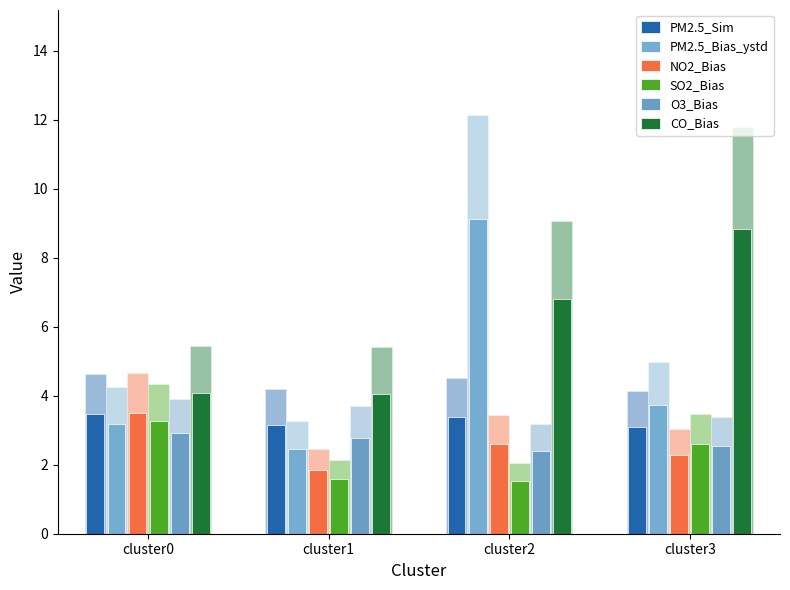

List the labels in order of O3_Bias value, smallest first.

cluster2, cluster3, cluster1, cluster0